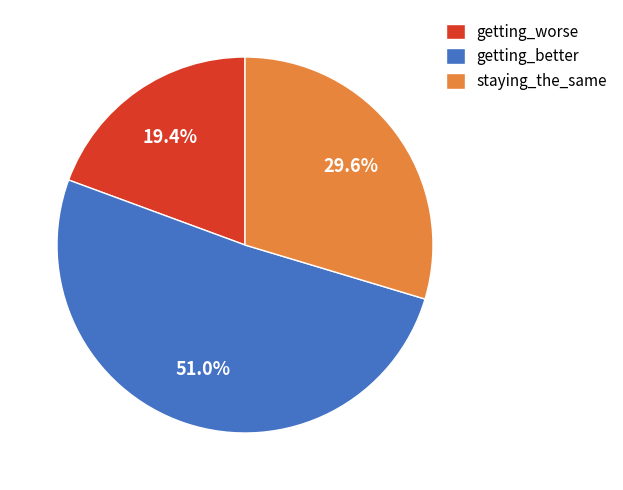

What percentage is NOT represented by getting_better?

49.0%